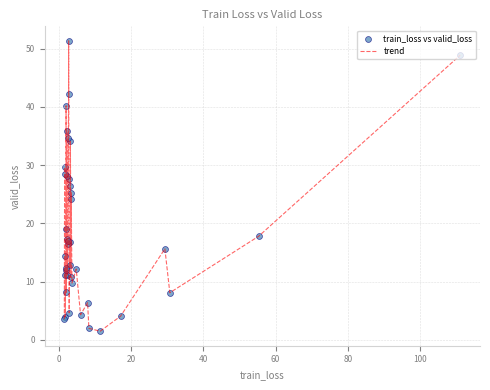

What is the smallest value displayed?

1.5